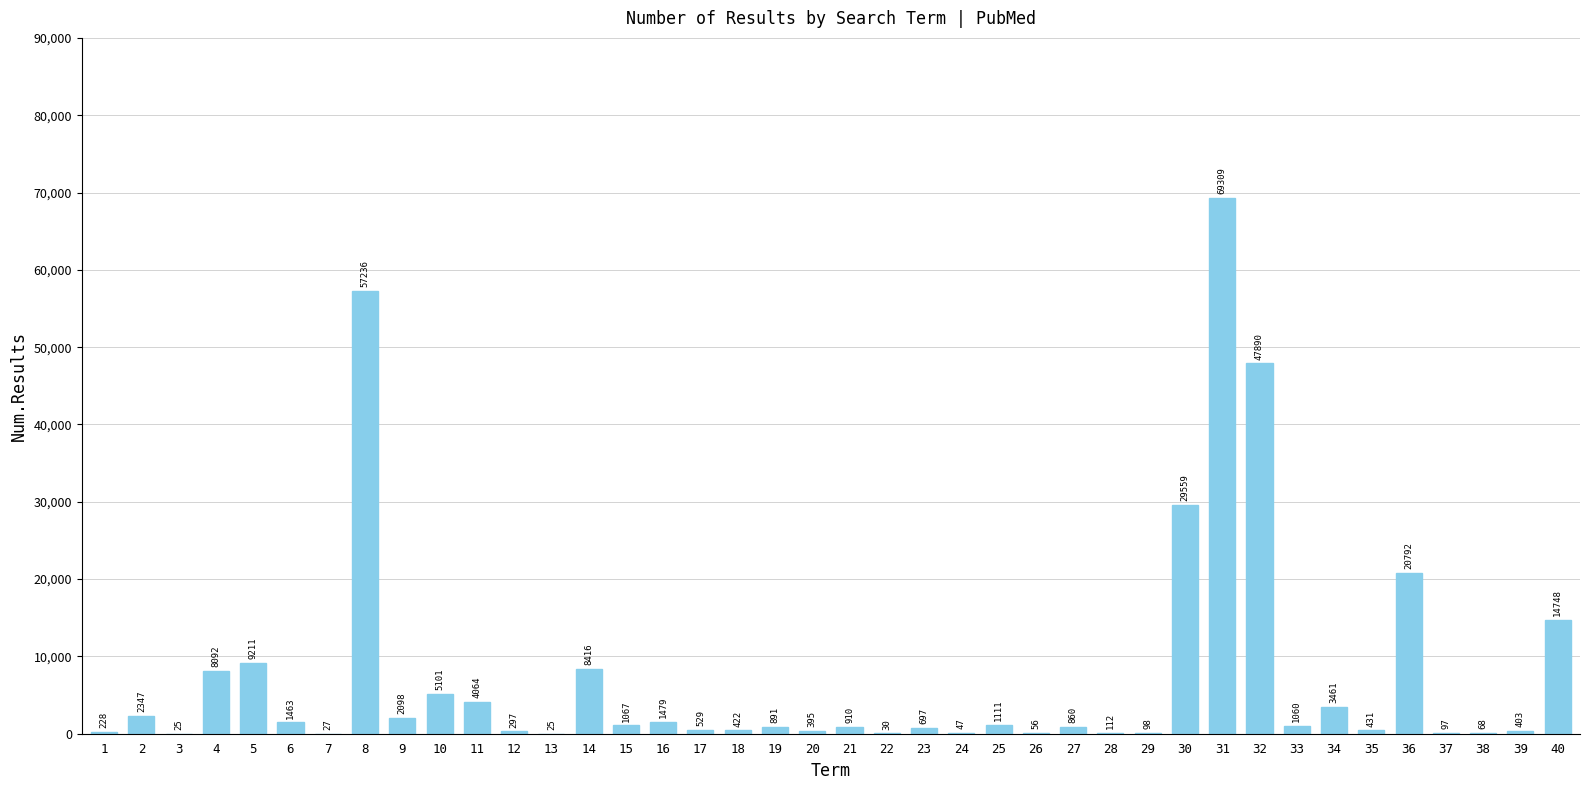

What is the sum of the values at 17 and 36?

21321